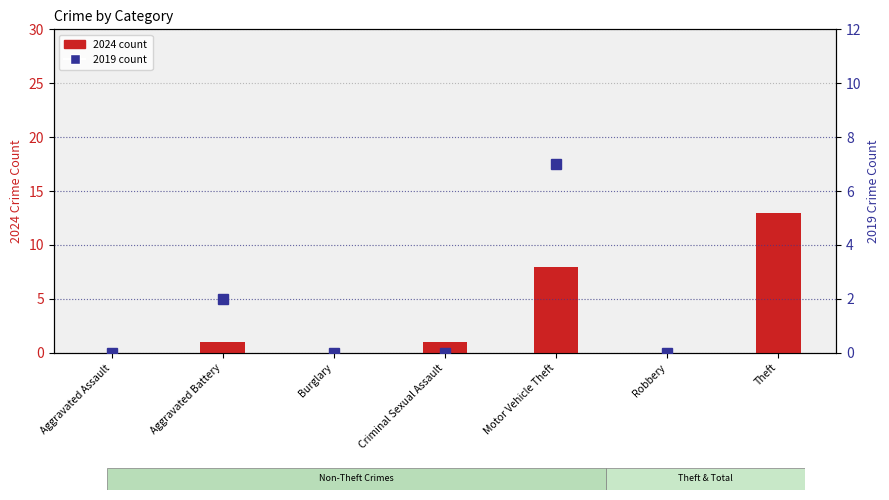

What is the sum of the 2019 count values at Motor Vehicle Theft and Criminal Sexual Assault?

7